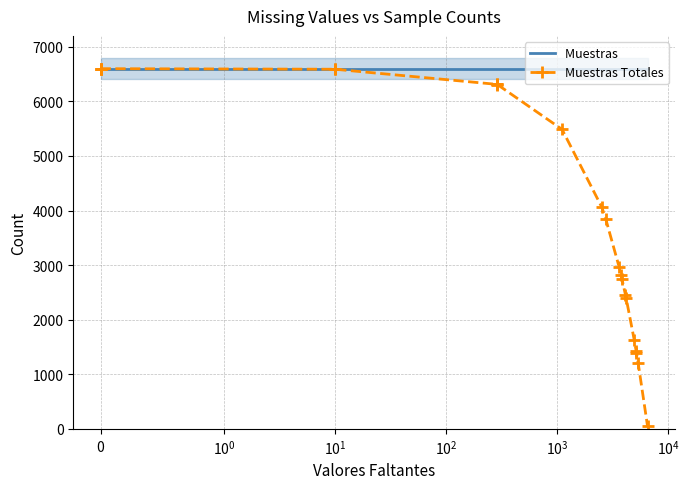

The value of Muestras Totales at 6 is 4174. True or false?

False